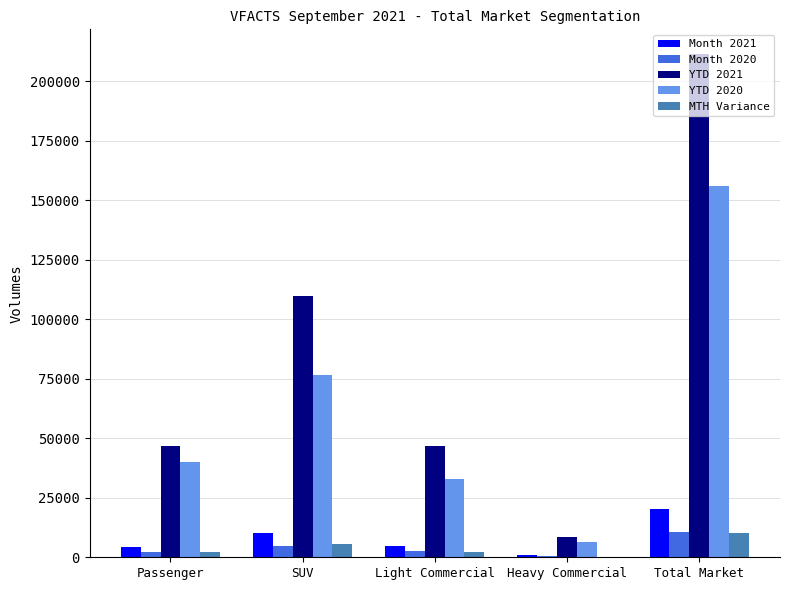

What is the maximum value shown in the chart?

211338